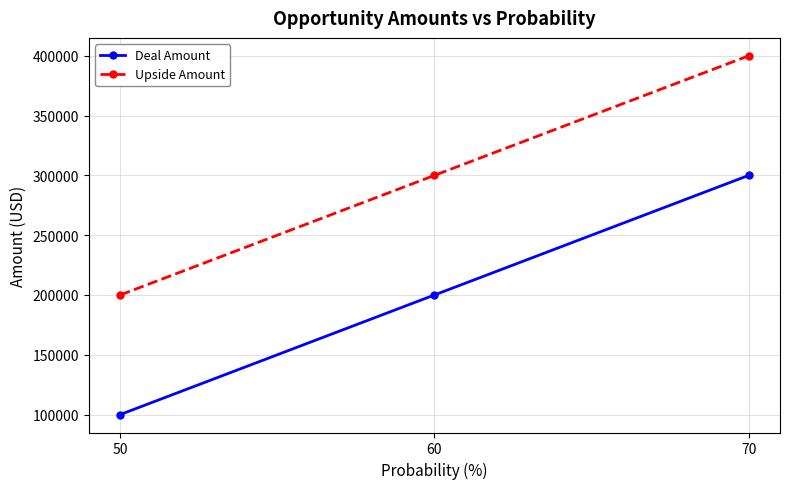

What is the average value of the Upside Amount series?

300000